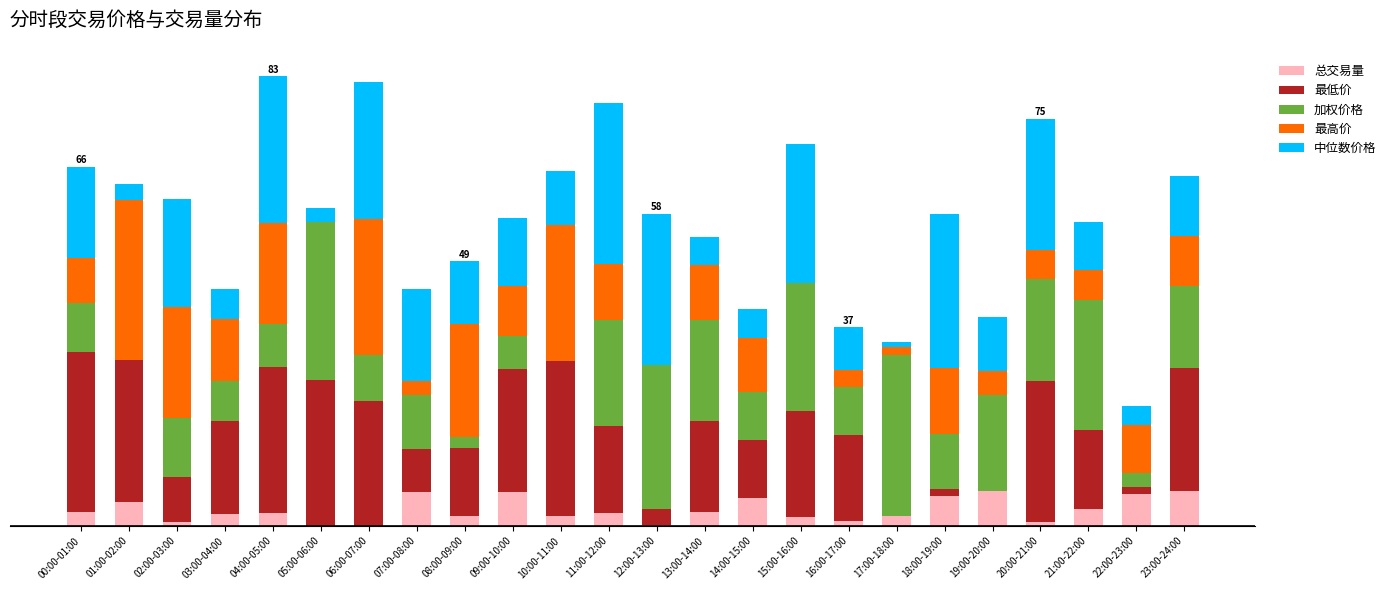

True or false: 总交易量 has a value of 4.4 at 01:00-02:00.

True